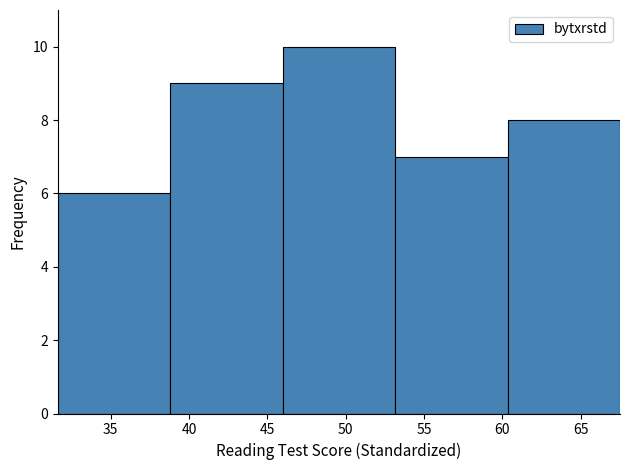

Which range on the x-axis has the tallest bar?

46.0 to 53.0